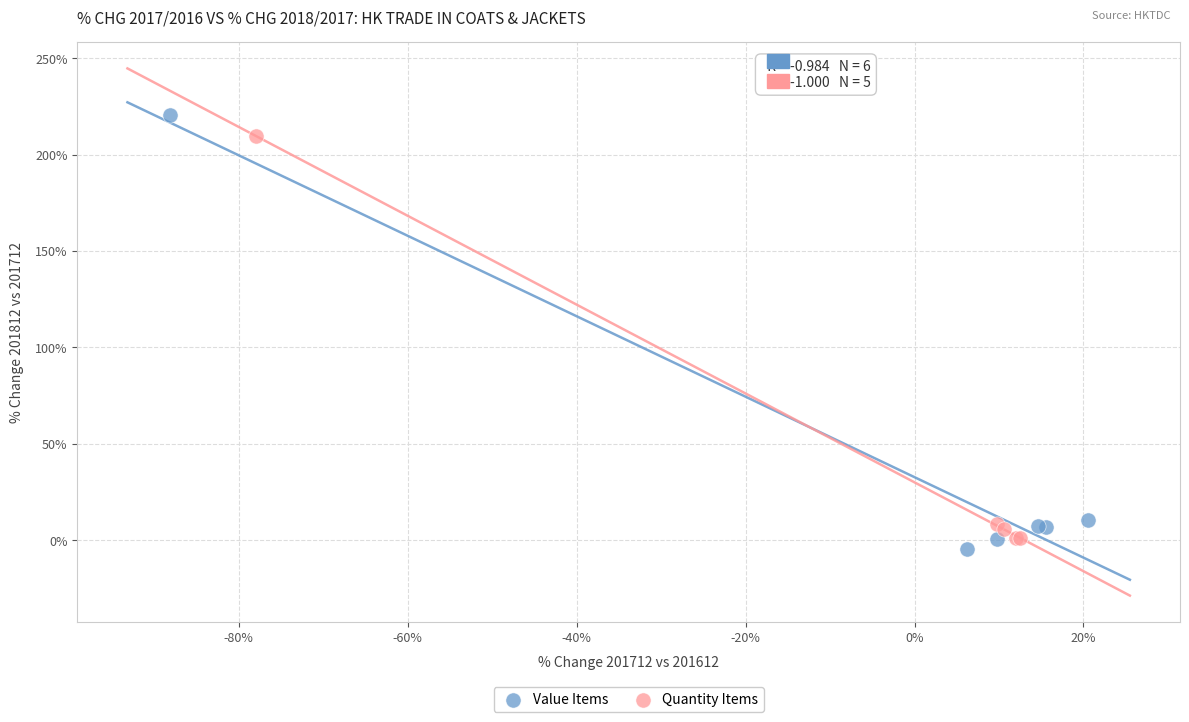

Which series reaches the minimum Y coordinate?

Value Items